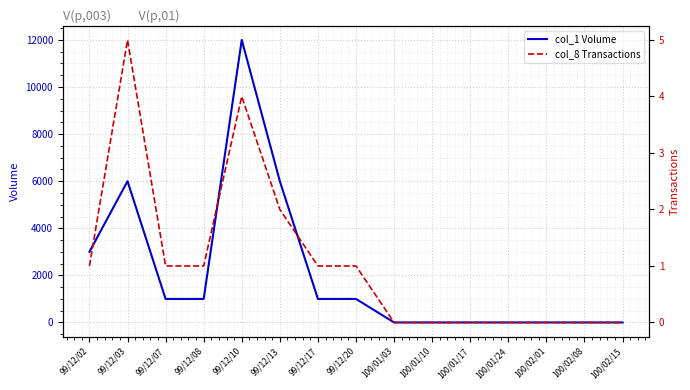

What is the label of the 11th point from the right?

99/12/10